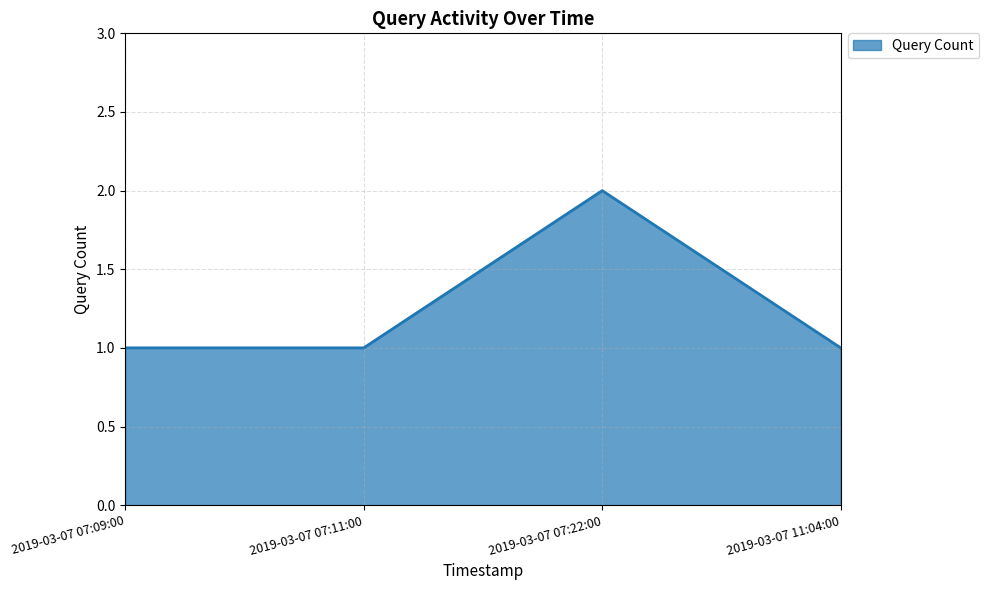

What position from the right is 2019-03-07 07:22:00?

2